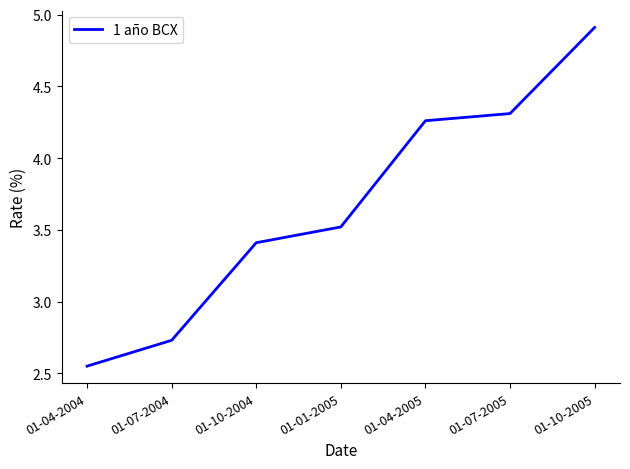

What is the change in value from 01-04-2004 to 01-10-2004?

+0.9